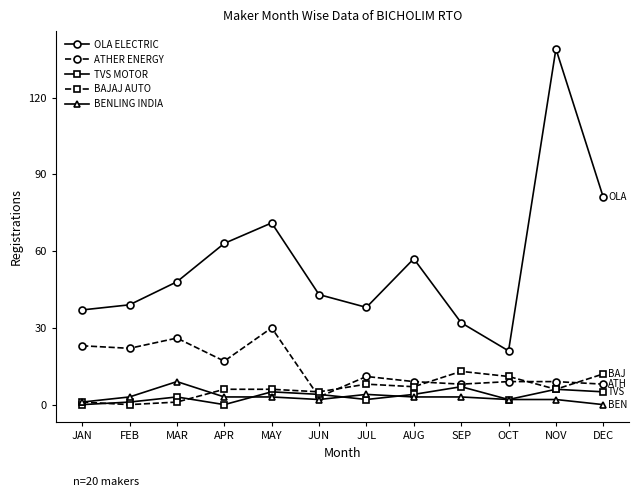

Which category has the highest value in the OLA ELECTRIC series?

NOV